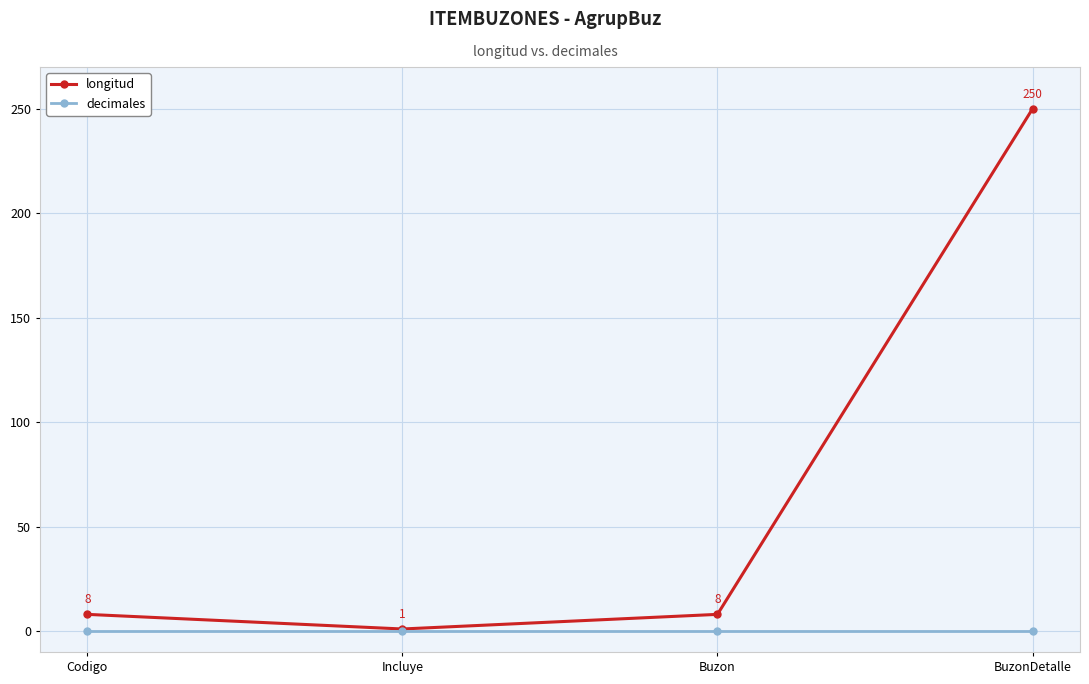

Rank the series by their average value, from lowest to highest.

decimales, longitud